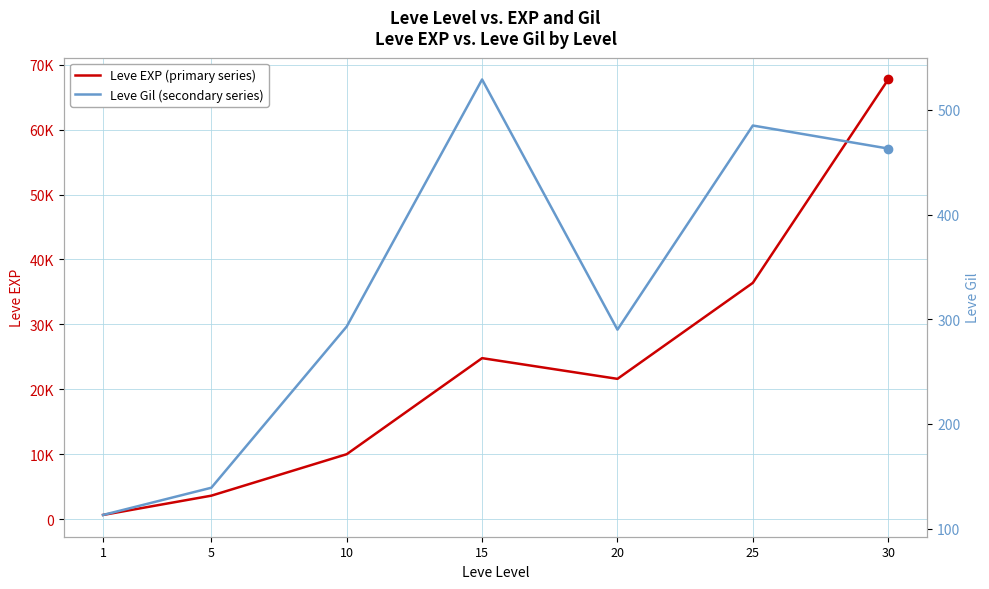

True or false: Leve Gil (secondary series) has more than 1 points higher than both neighbors.

True